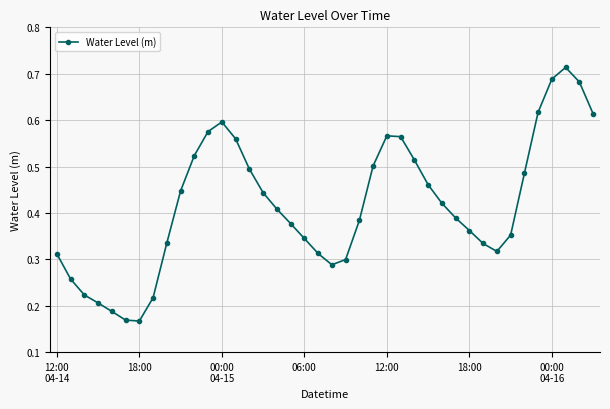

How many points are lower than both their immediate neighbors (excluding endpoints)?

3